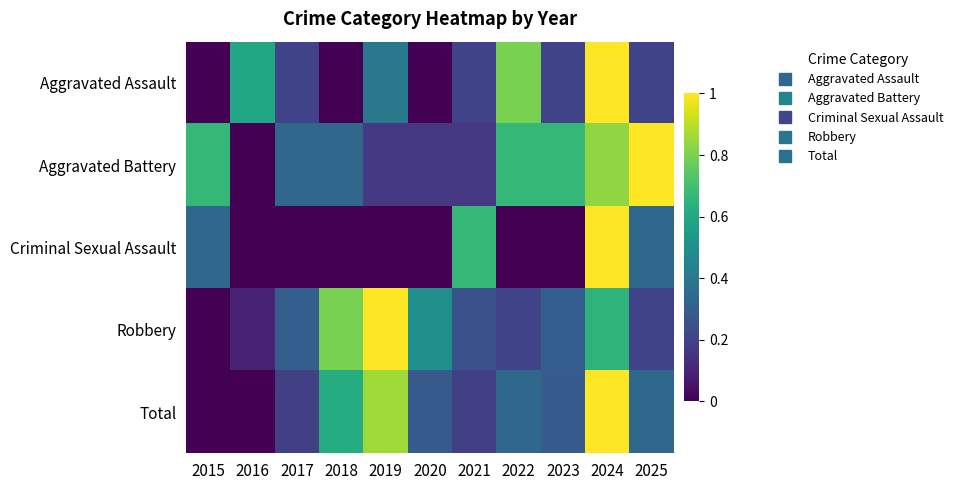

Which series has the widest spread of values?

Aggravated Assault